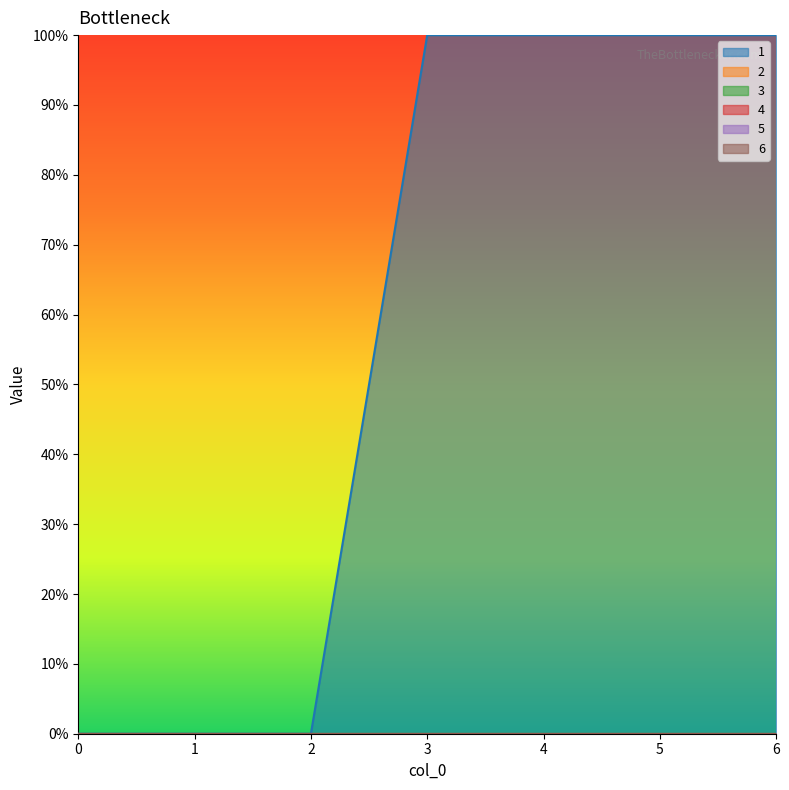

Which has a higher value, 4 or 0?

4